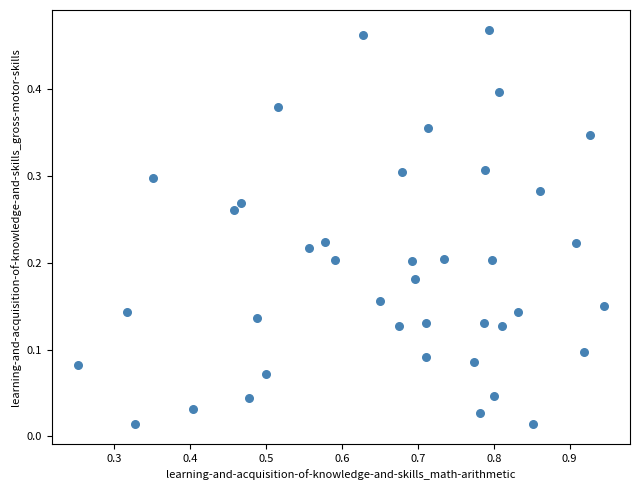

What is the range of X values (max minus min)?

0.7